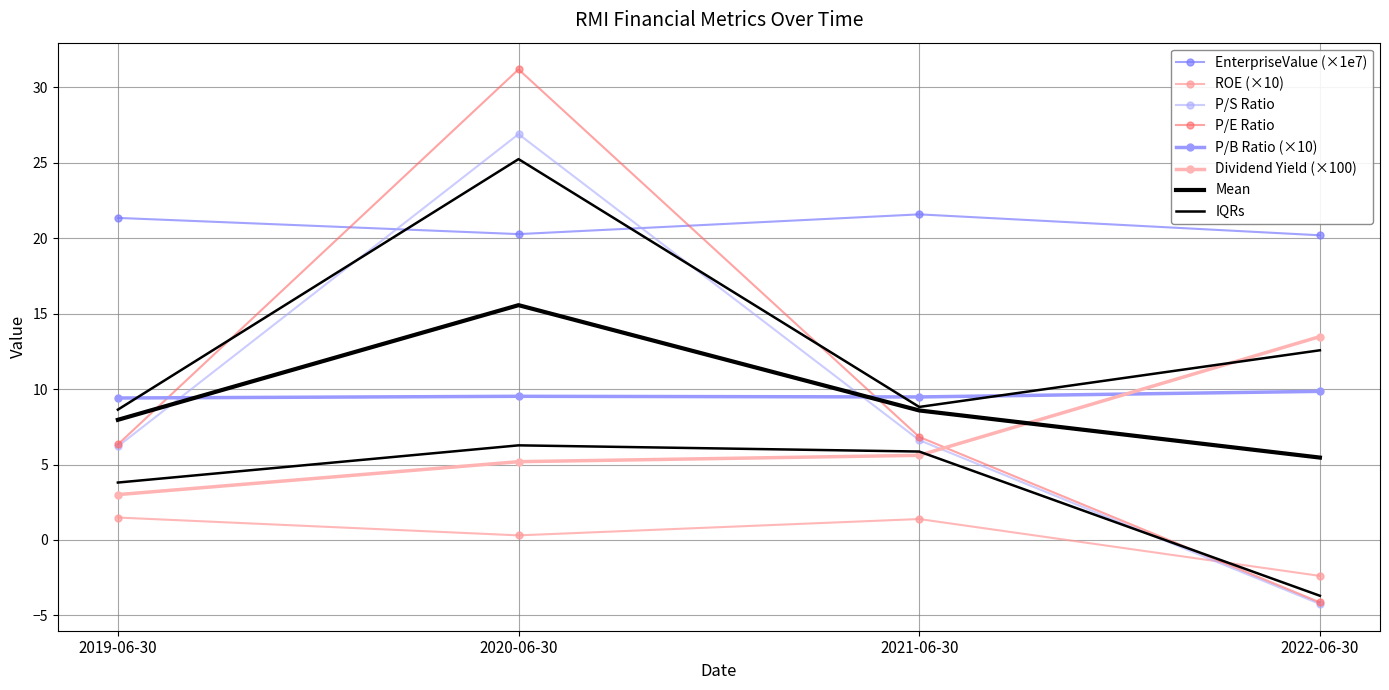

Reading right to left, extract all data points from this chart.

EnterpriseValue: 20.2	21.6	20.3	21.3
roe: -2.4	1.4	0.3	1.5
priceToSalesRatio: -4.2	6.6	26.9	6.2
peRatio: -4.1	6.8	31.2	6.3
pbRatio: 9.9	9.5	9.5	9.4
dividendYield: 13.5	5.6	5.2	3.0